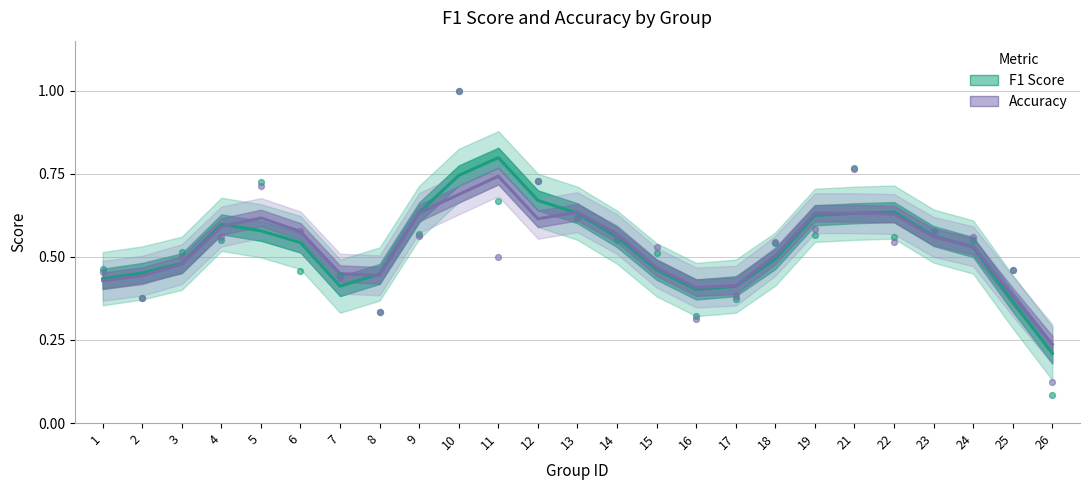

At how many categories does at least one series exceed 0?

25